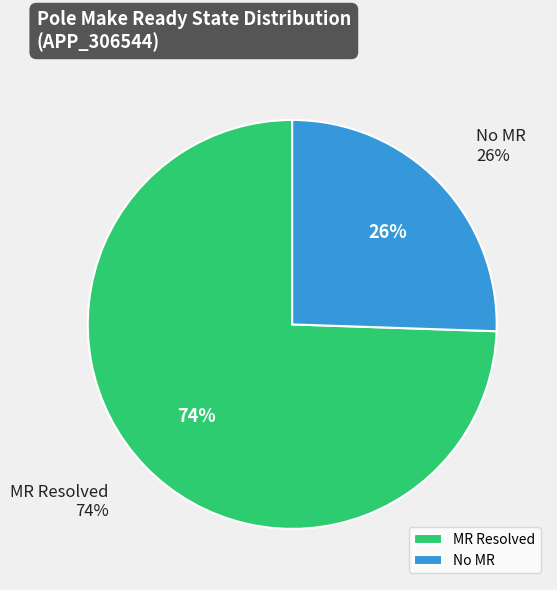

Is it true that MR Resolved is 81% of the pie?

False